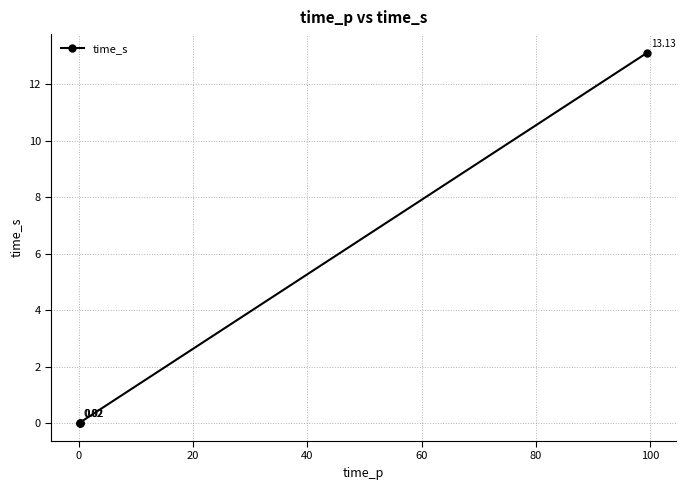

What is the sum of all values?

13.2